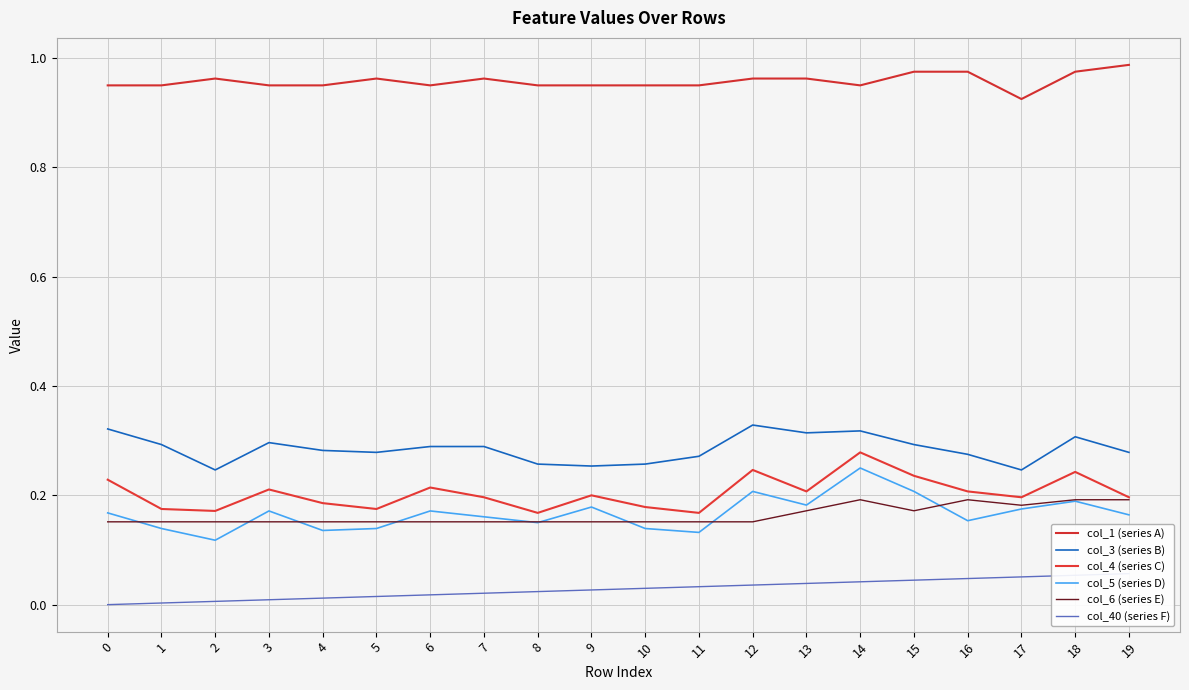

Where is col_4 (series C) nearest to the value 0?

8